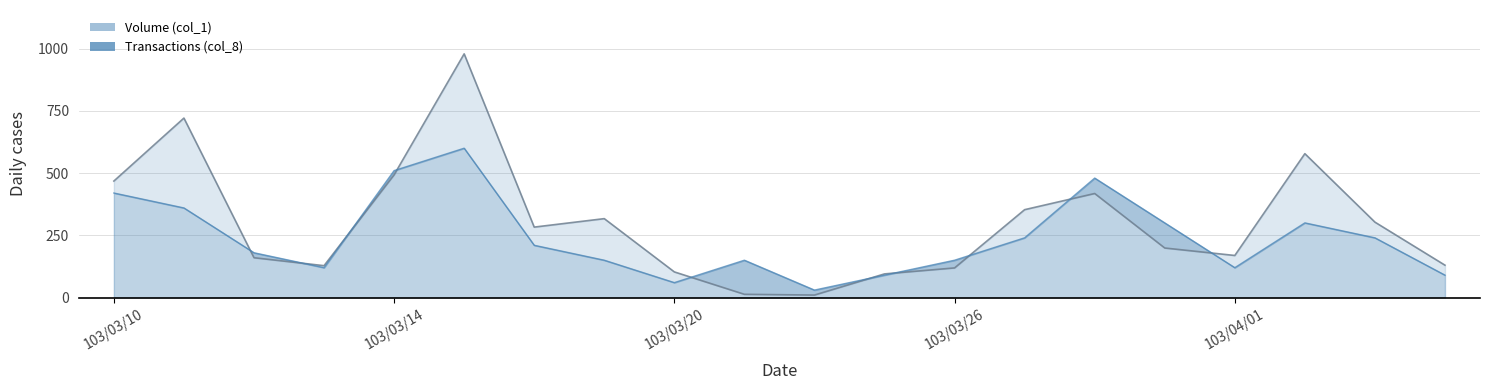

Reading left to right, transcribe all the data shown in this chart.

Volume (col_1): 468	721	160	128	493	979	283	317	103	13	10	95	119	353	418	199	169	578	303	130
Transactions (col_8): 420	360	180	120	510	600	210	150	60	150	30	90	150	240	480	300	120	300	240	90